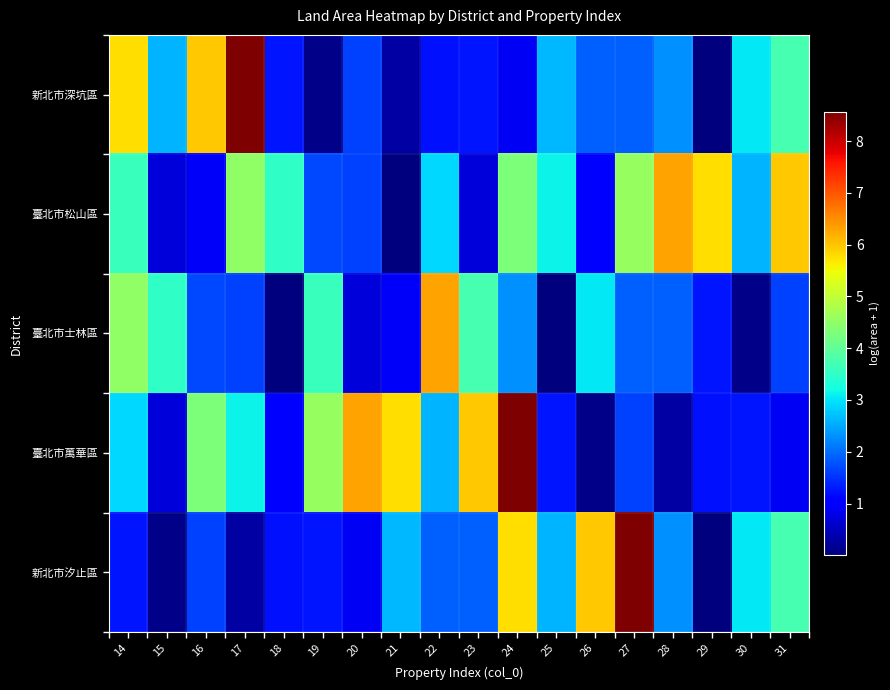

At which category is the sum across all series the highest?

24